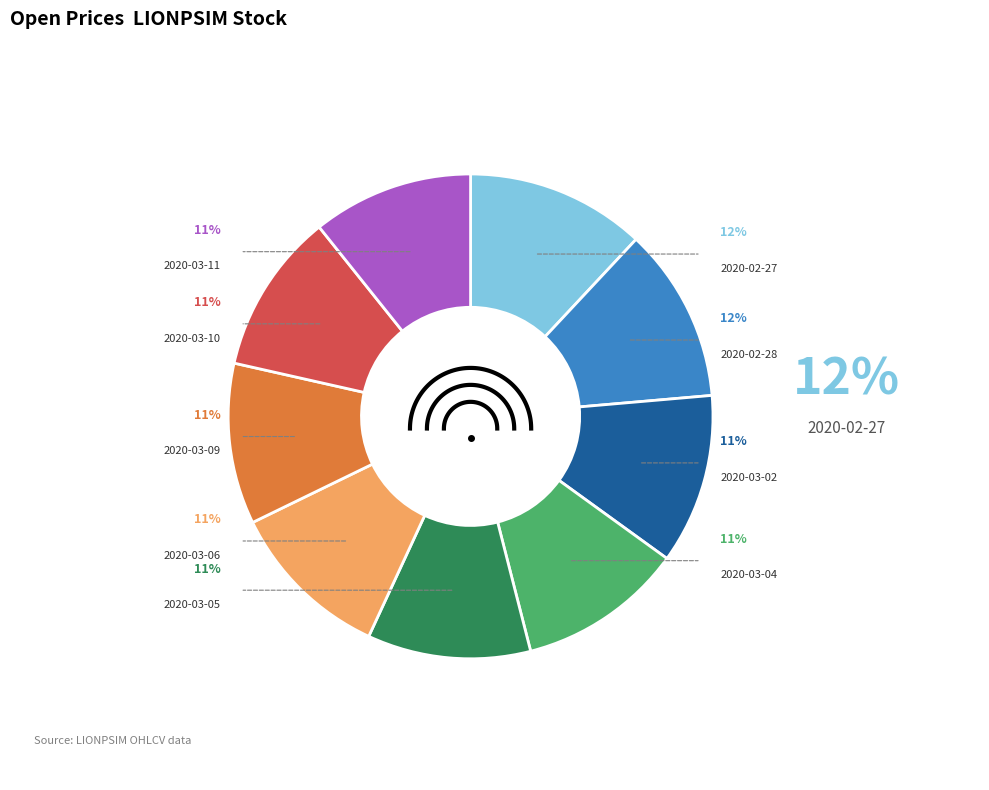

What percentage is the 2020-02-28 slice, to the nearest percent?

12%